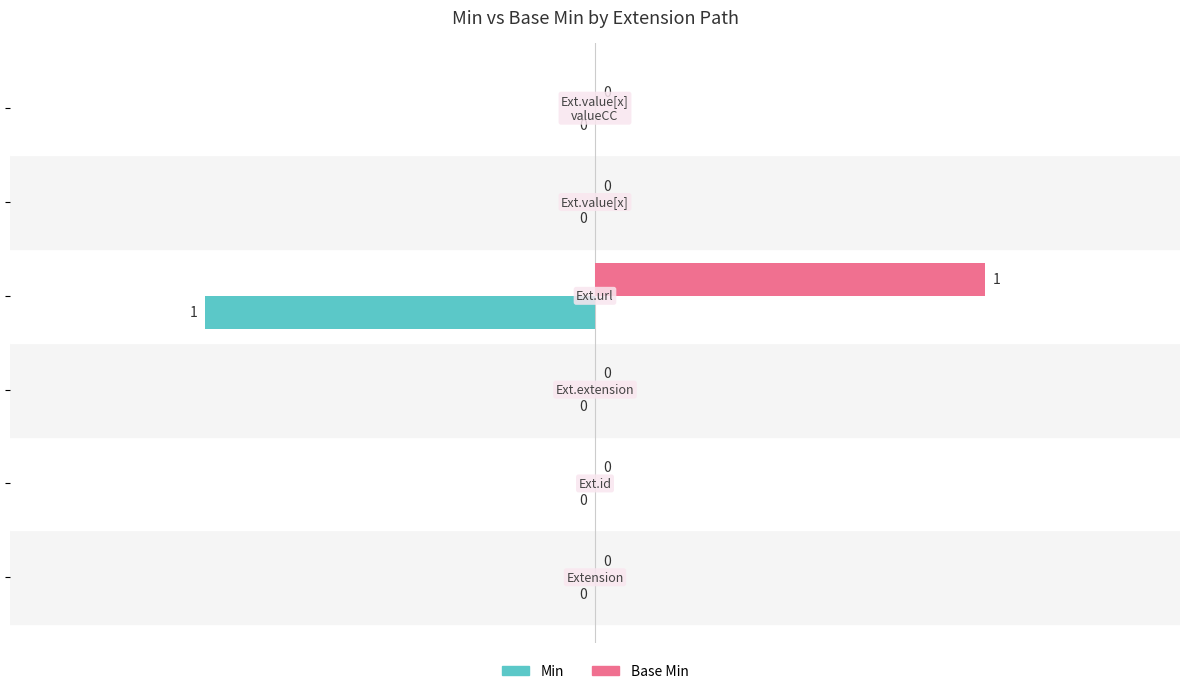

Which series has the largest total across all categories?

Base Min